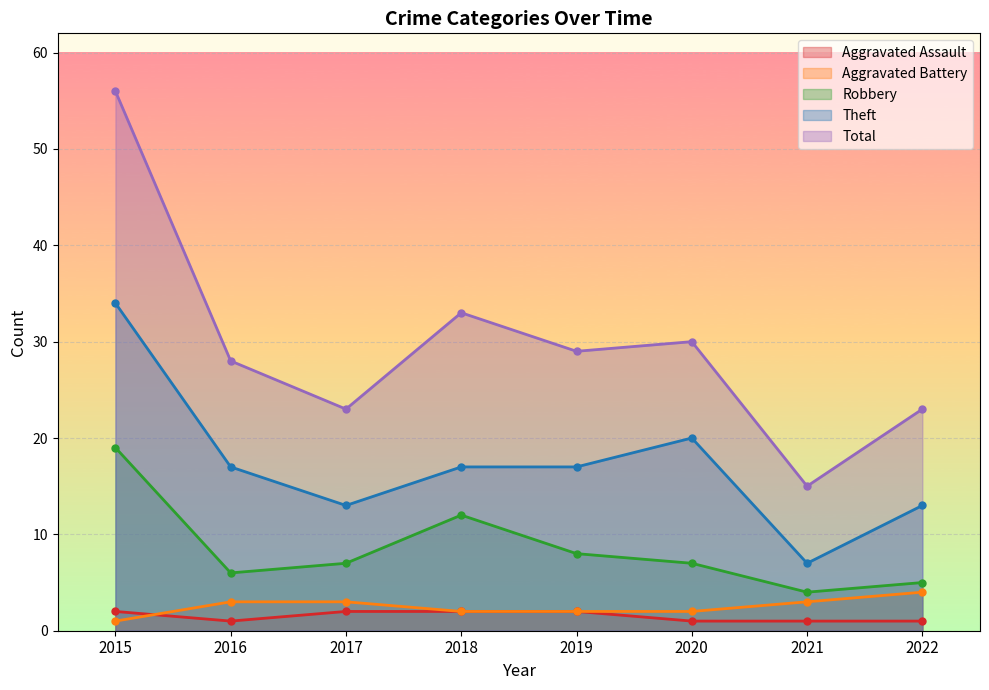

What is the spread (max minus min) of values at 2021?

14